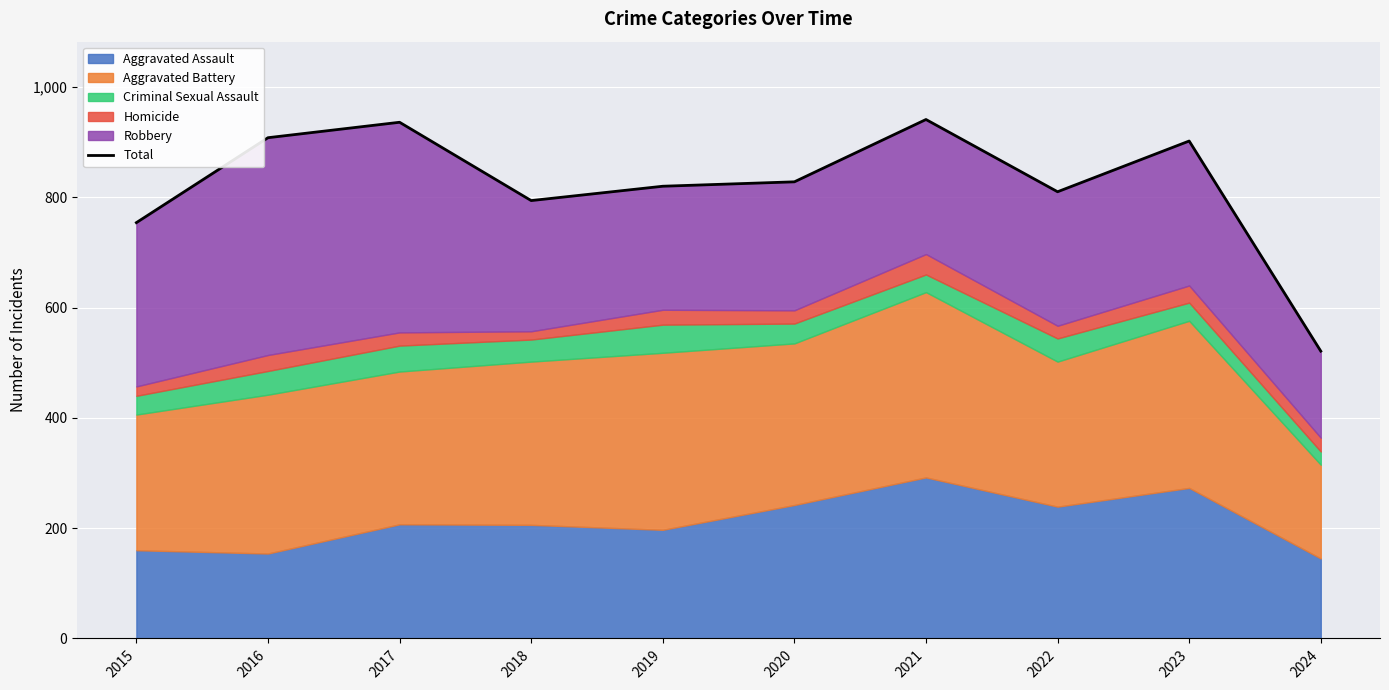

What is the sum of the values at 2021 and 2022?

1751